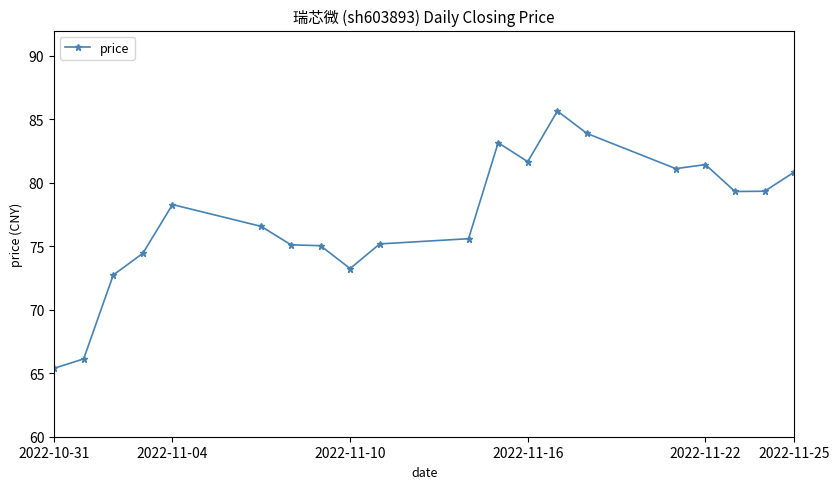

What is the value of the 17th point from the left?

81.4